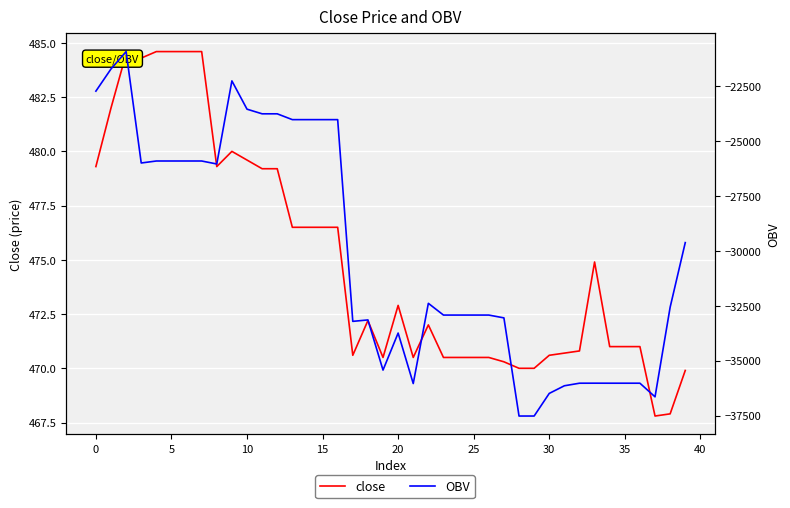

What is the label of the 30th point from the left?

29